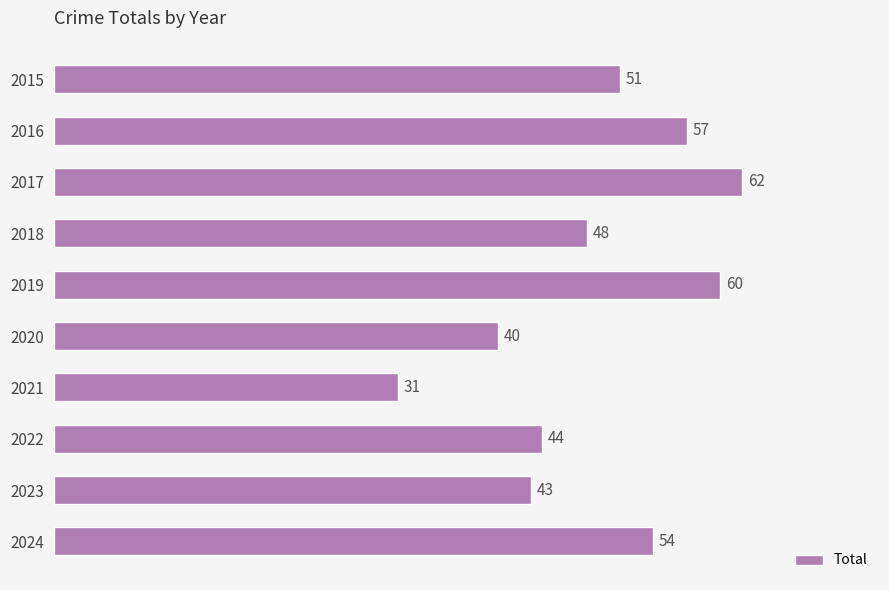

List the labels in order of value, largest first.

2017, 2019, 2016, 2024, 2015, 2018, 2022, 2023, 2020, 2021